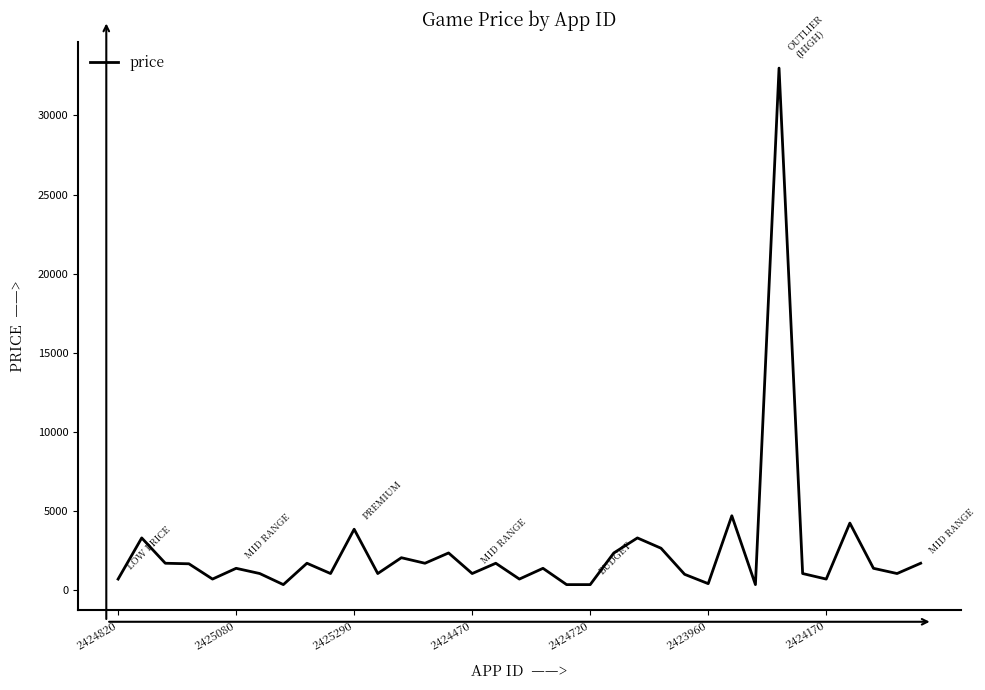

What is the difference between the maximum and minimum values?

32641